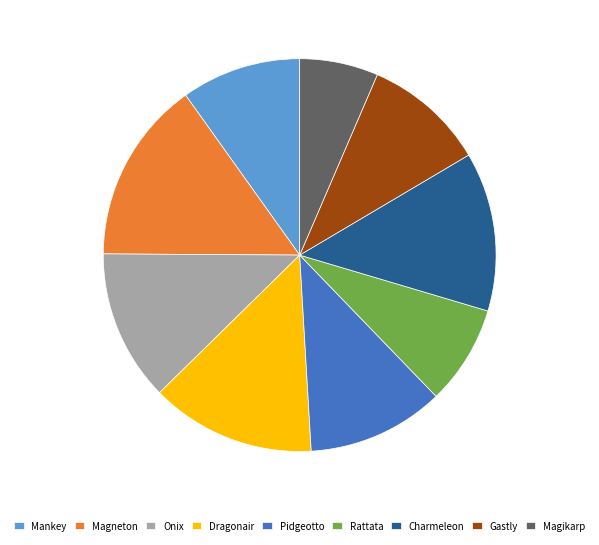

Between Magneton and Charmeleon, which is larger?

Magneton